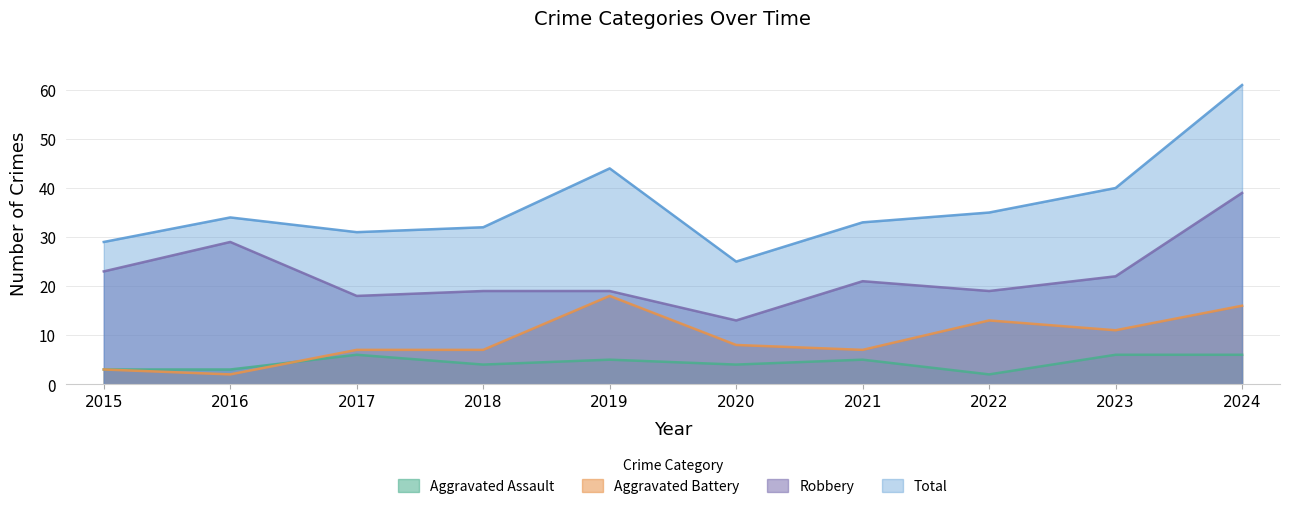

True or false: Total and Robbery intersect in this chart.

False